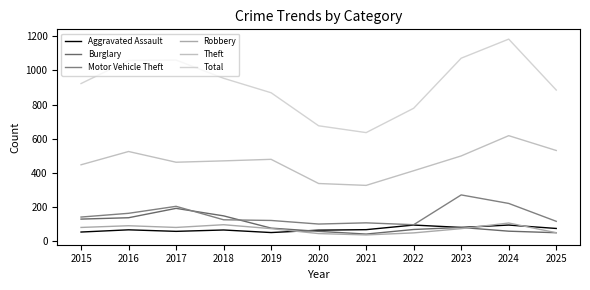

True or false: Robbery has more than 0 interior local peaks.

True